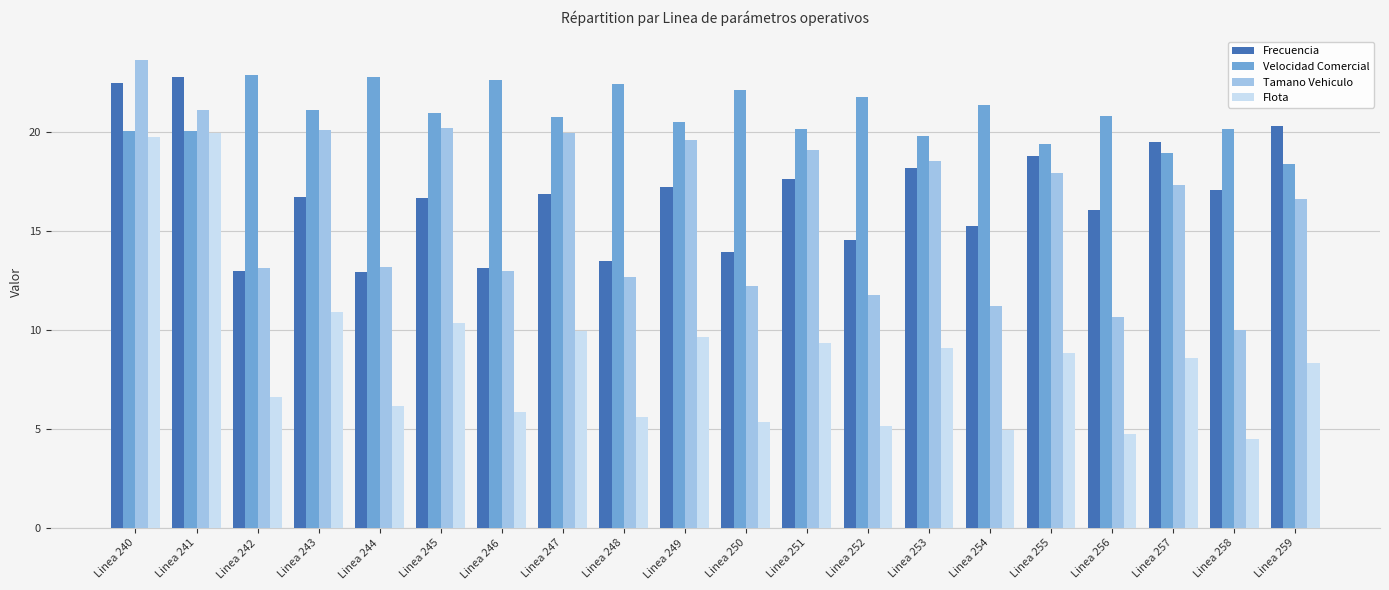

What is the smallest value displayed?

4.5